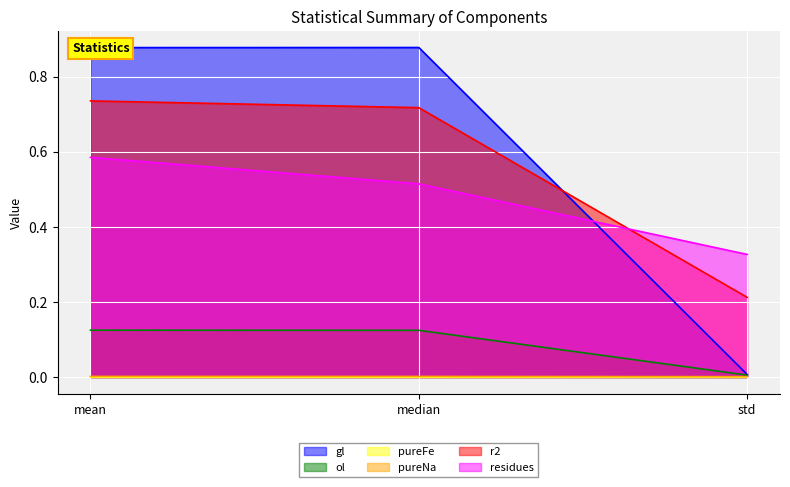

Count the pureFe values in the range 0 to 1.

3